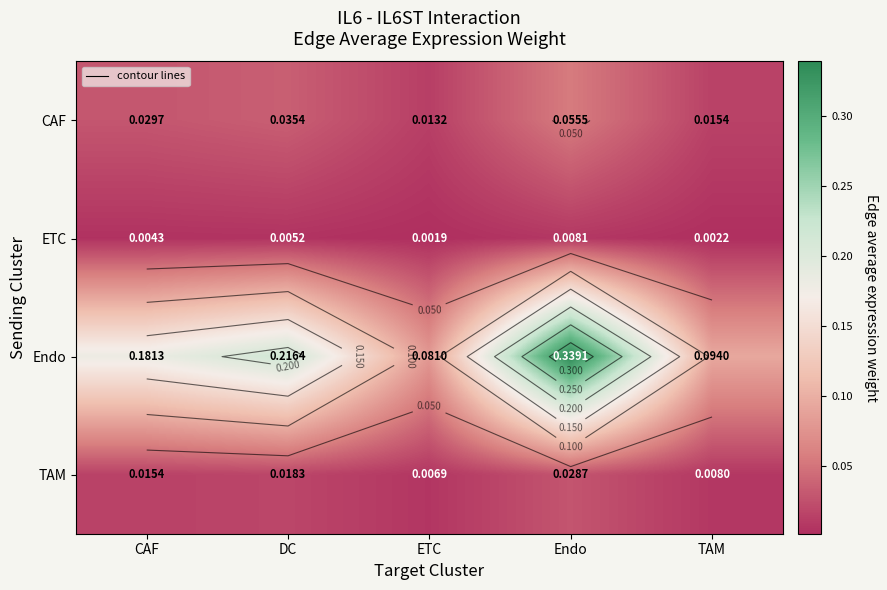

Is it true that TAM equals 0.0 at ETC?

False